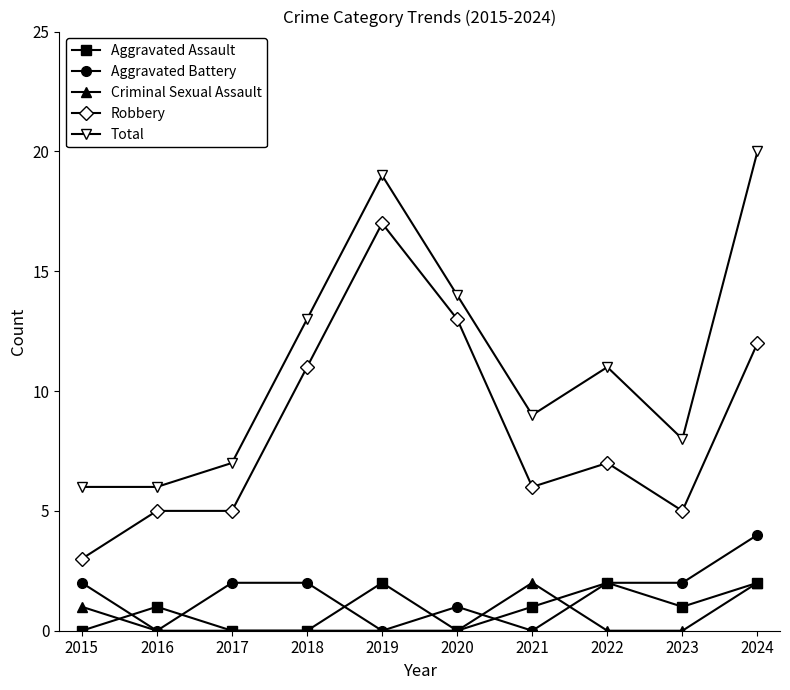

True or false: Criminal Sexual Assault and Total cross at least once.

False